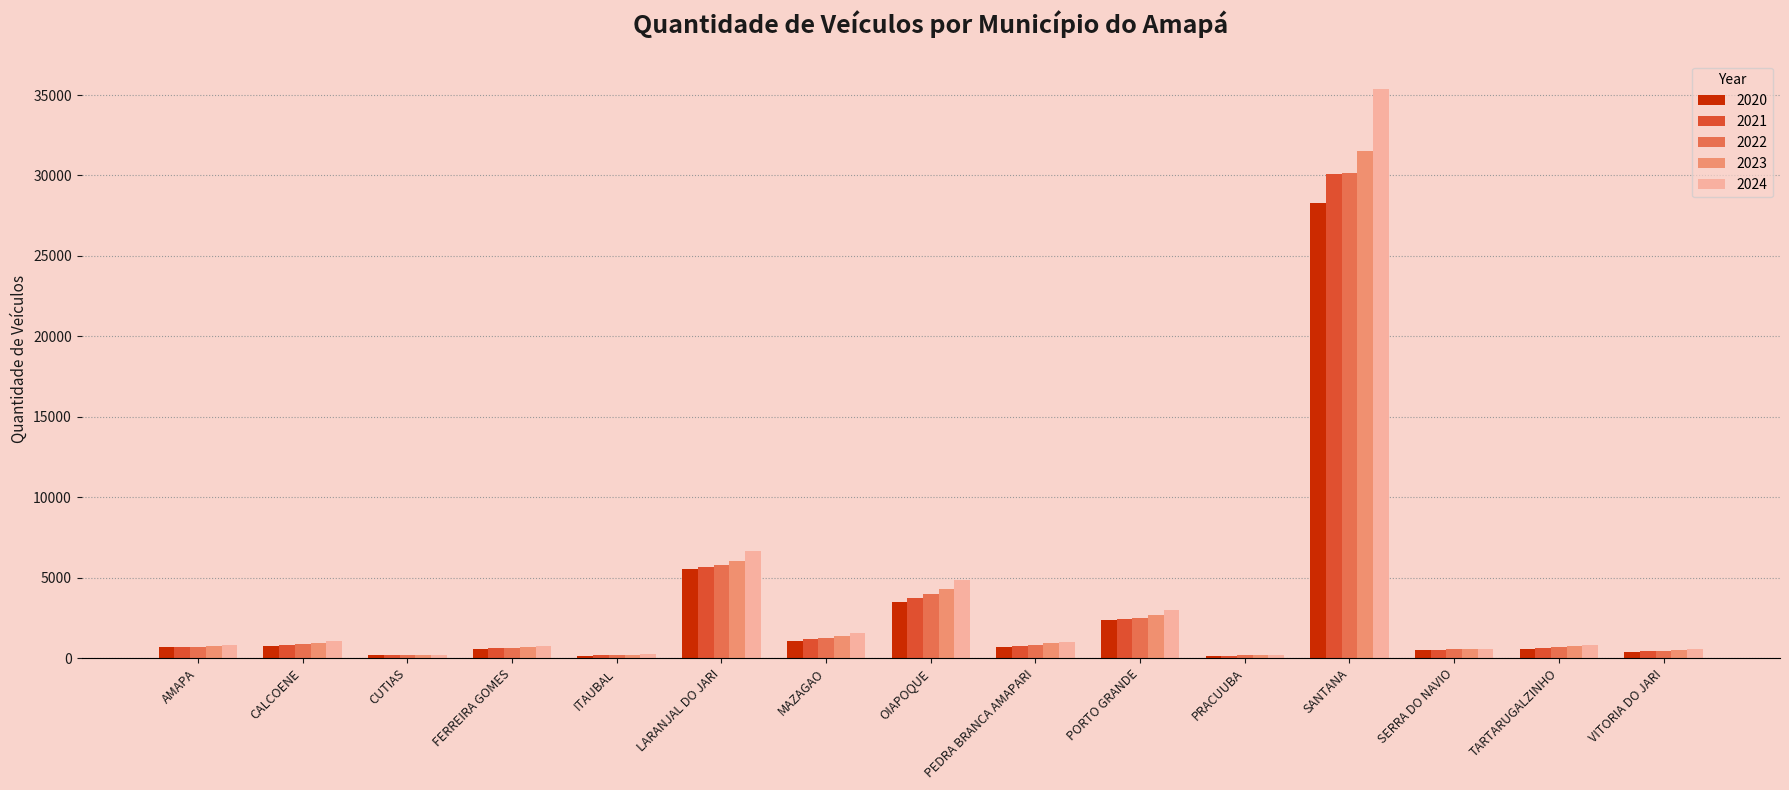

At which category is the sum across all series the highest?

SANTANA